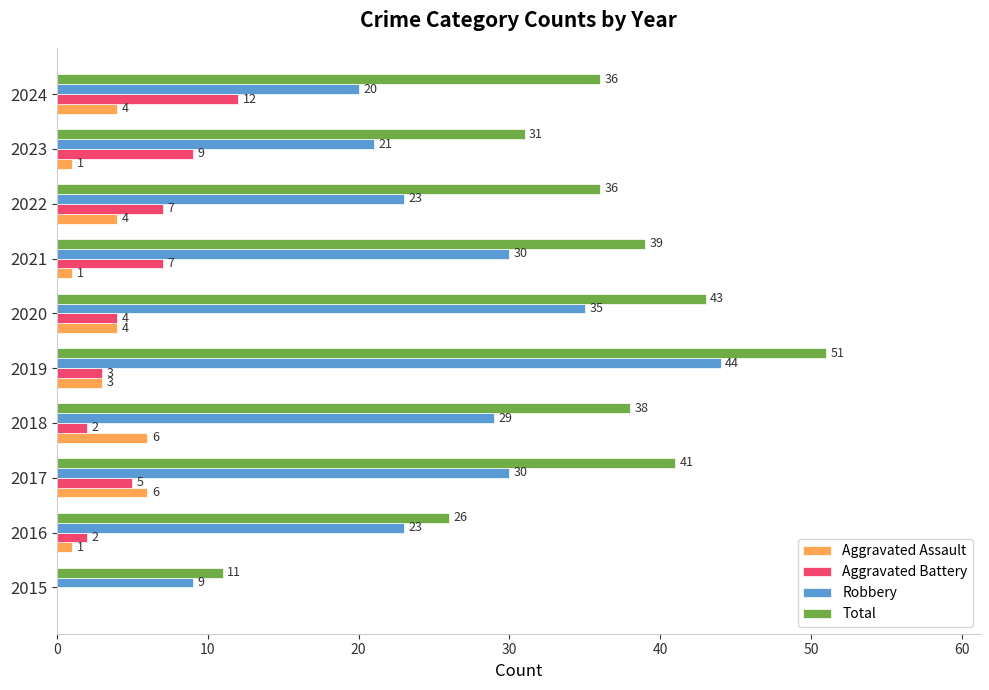

The Robbery series shows 48 at 2017. True or false?

False